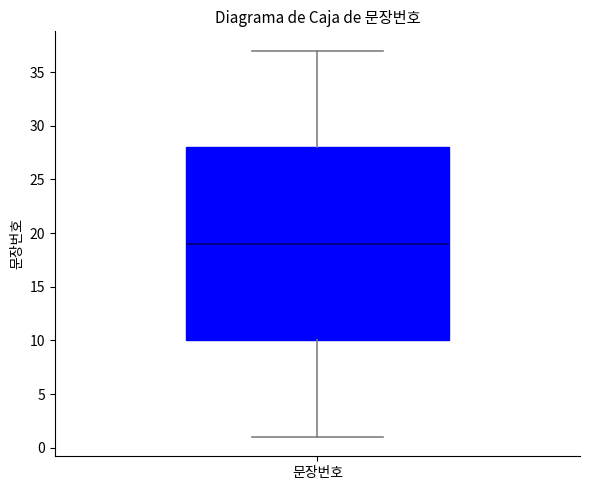

Read this box plot against the y-axis: the position of the median line, the range covered by the box, and the ends of both whiskers. The values are not printed on the chart, so give them approximately, as read against the axis.

median 19, box 10 to 28, whiskers 1 to 37